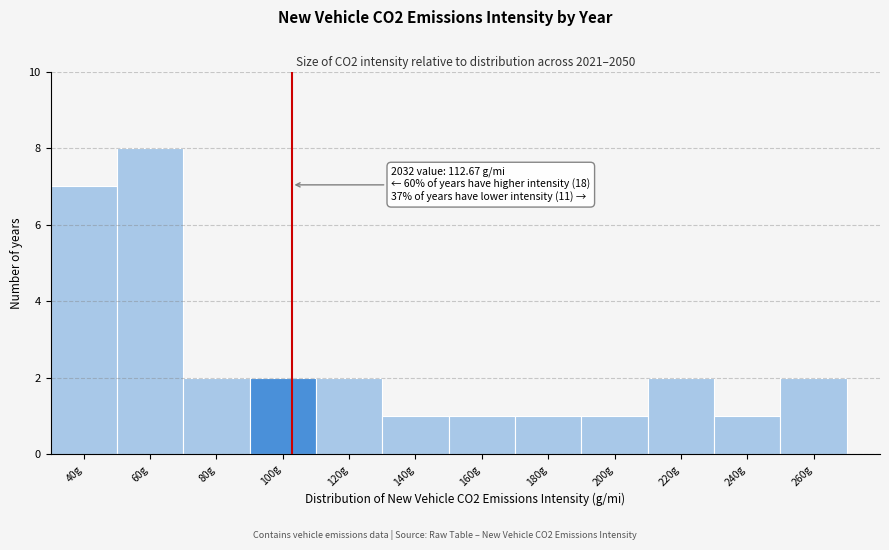

Reading left to right, extract all data points from this chart.

40g=7	60g=8	80g=2	100g=2	120g=2	140g=1	160g=1	180g=1	200g=1	220g=2	240g=1	260g=2